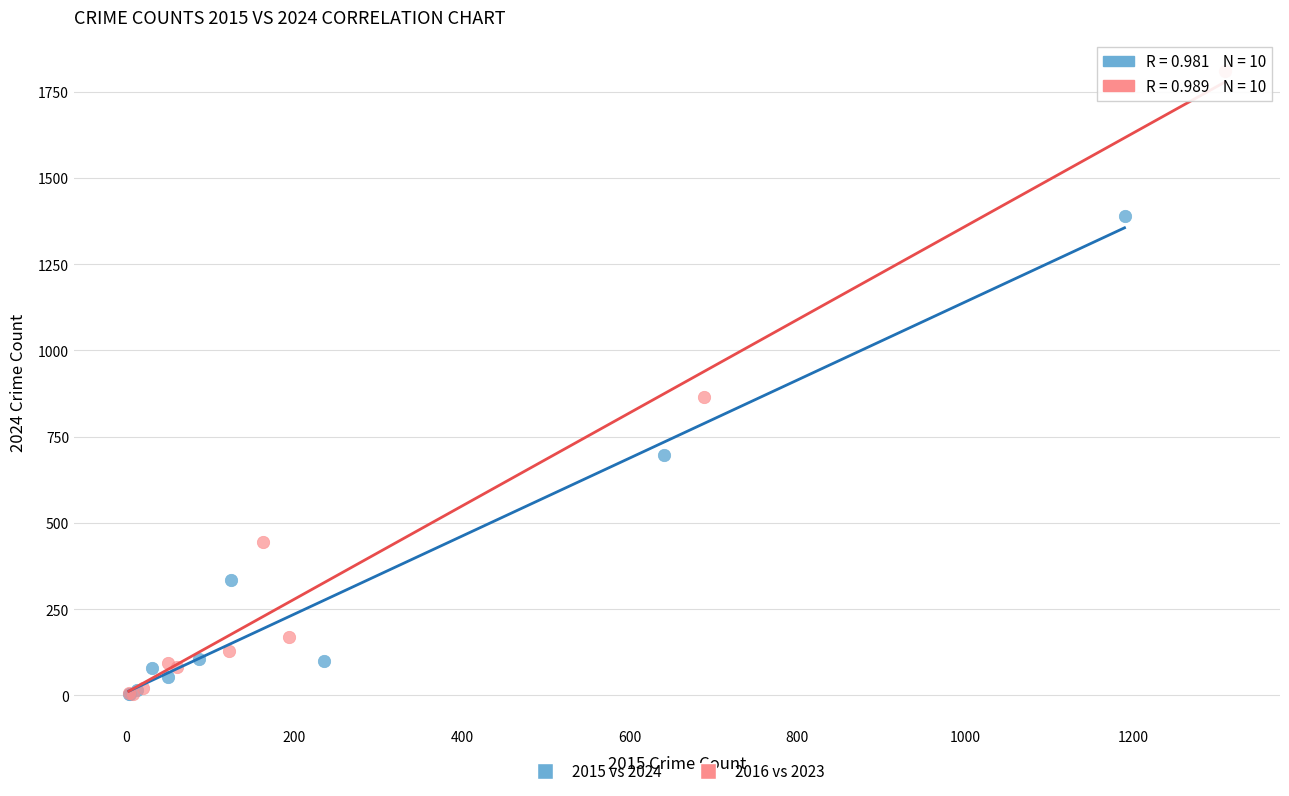

Which series has the widest spread of Y values?

2016 vs 2023